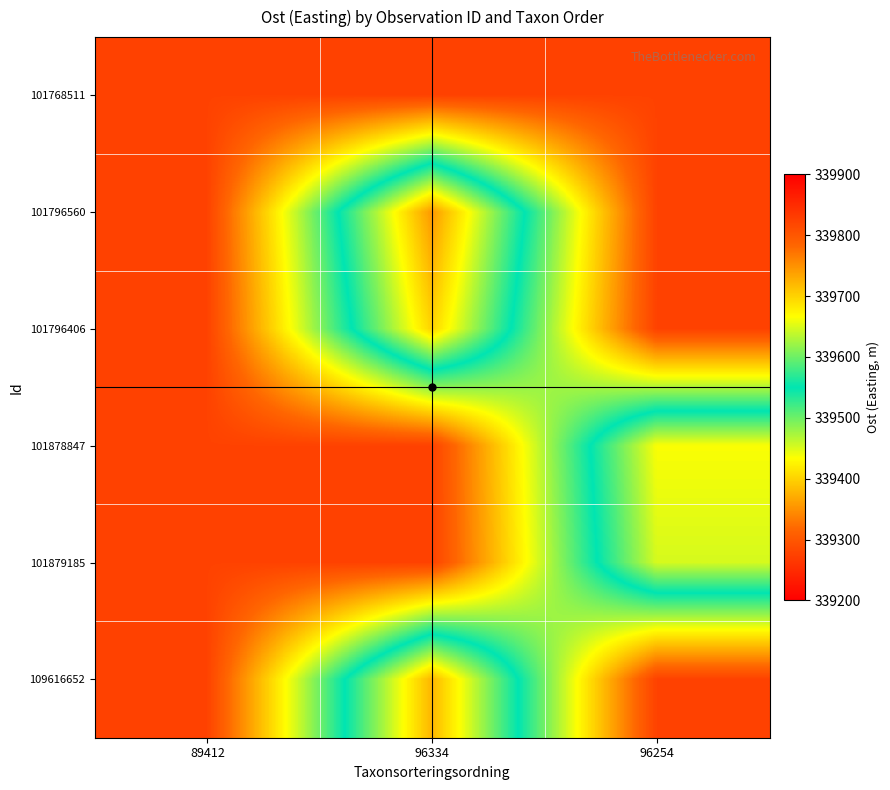

How many distinct data groups are displayed?

6